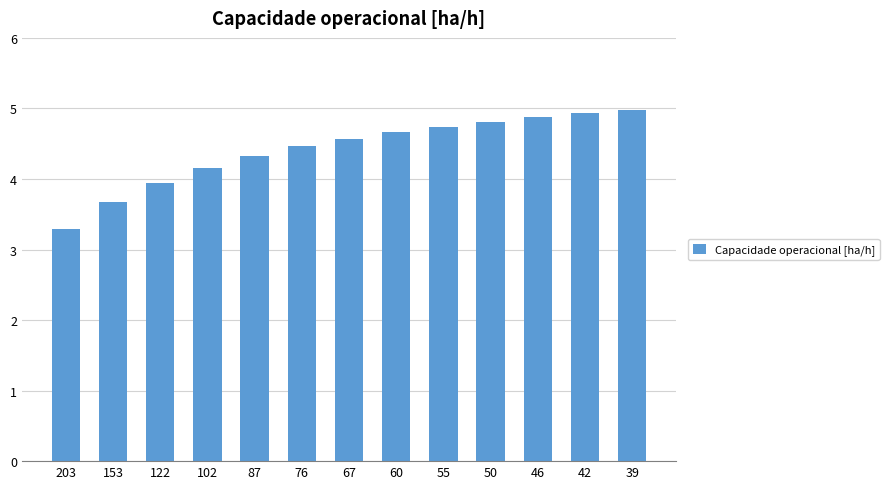

True or false: the data shows 3.3 at 203.

True